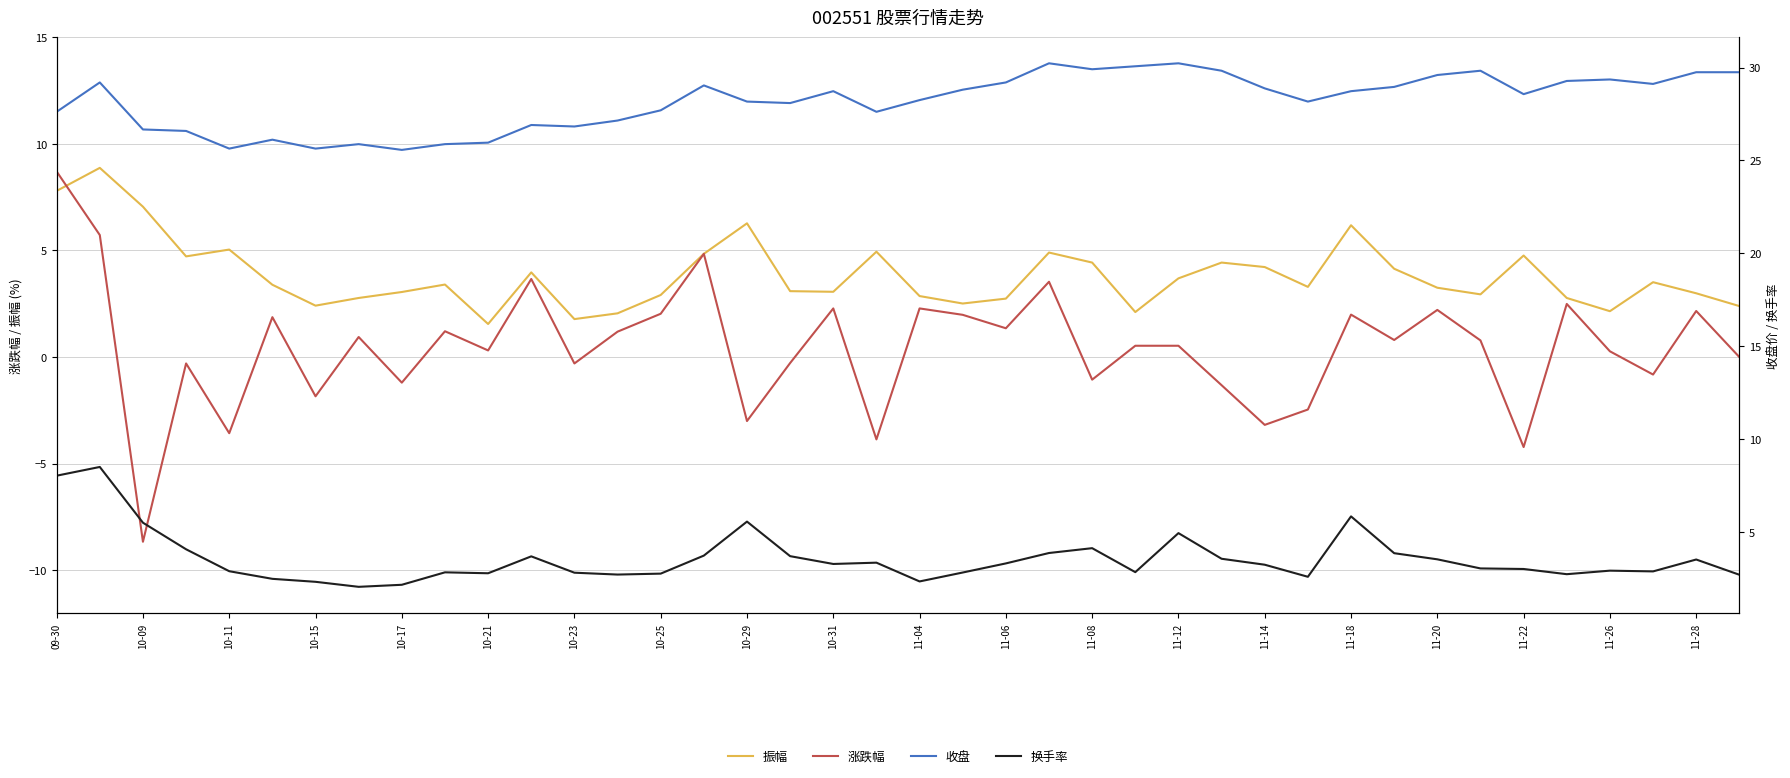

Is it true that 振幅 equals 5.1 at 10-31?

False